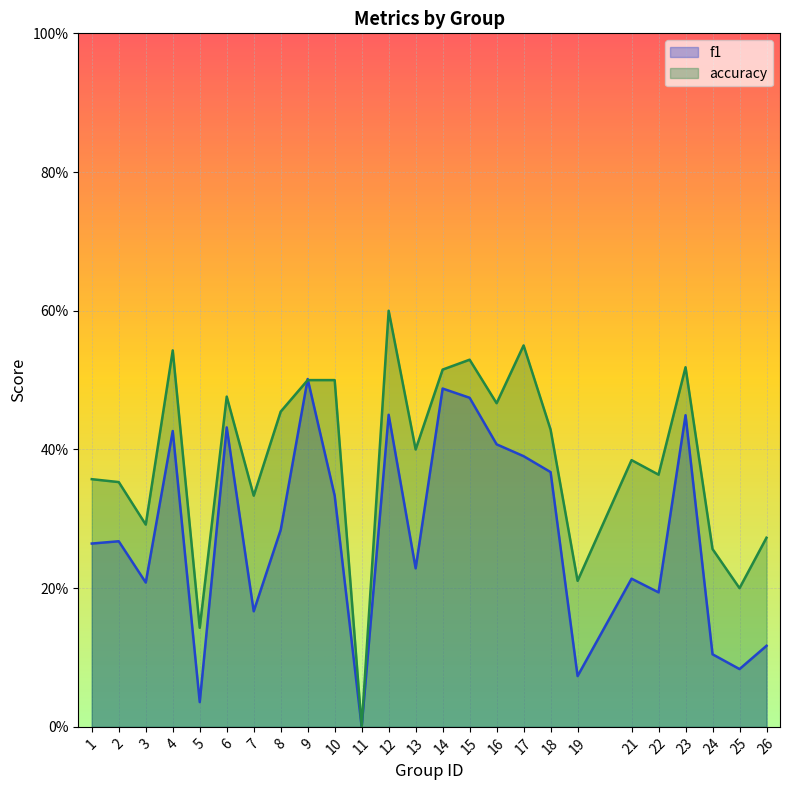

Which series has the widest spread of values?

accuracy